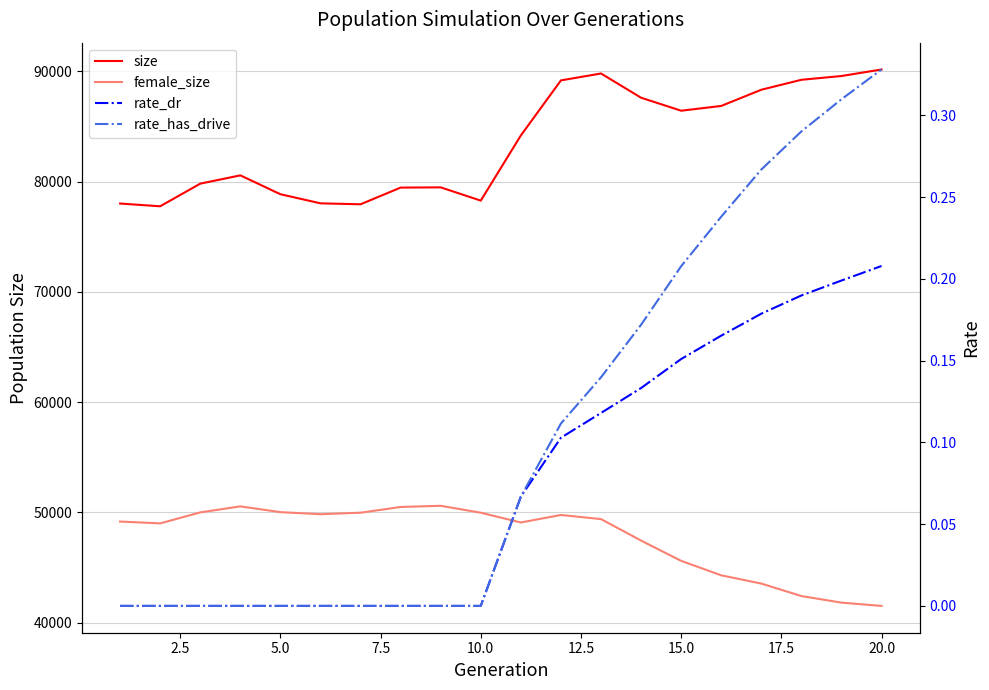

True or false: female_size and size intersect in this chart.

False